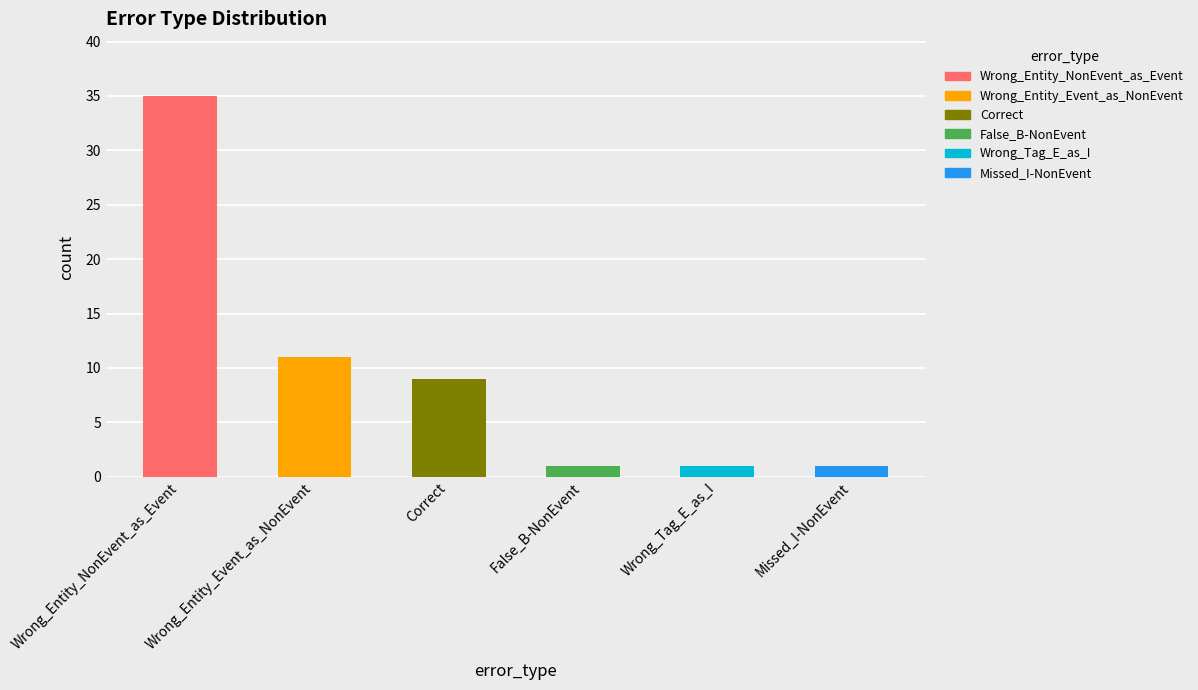

Reading left to right, list all the values displayed in this chart.

35	11	9	1	1	1